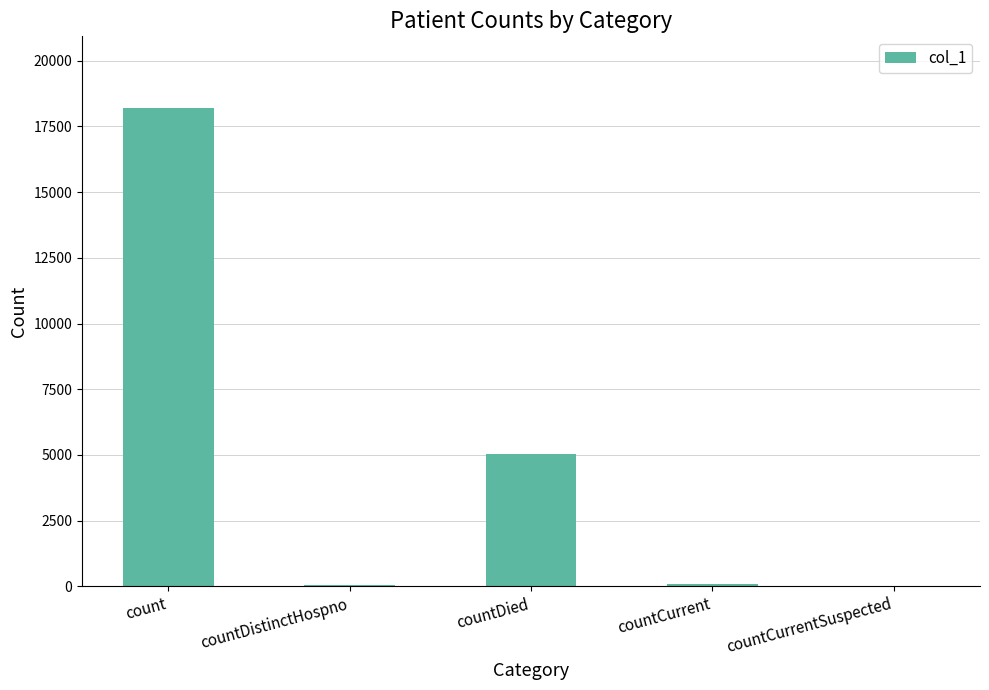

At which label does the data first exceed 89?

count